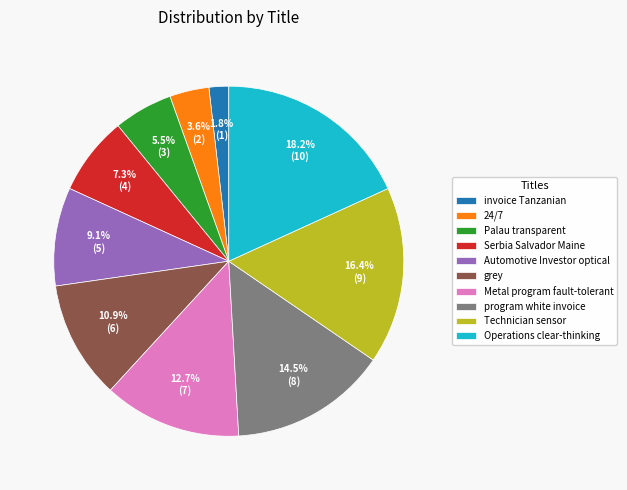

Which category has the biggest portion of the pie?

Operations clear-thinking